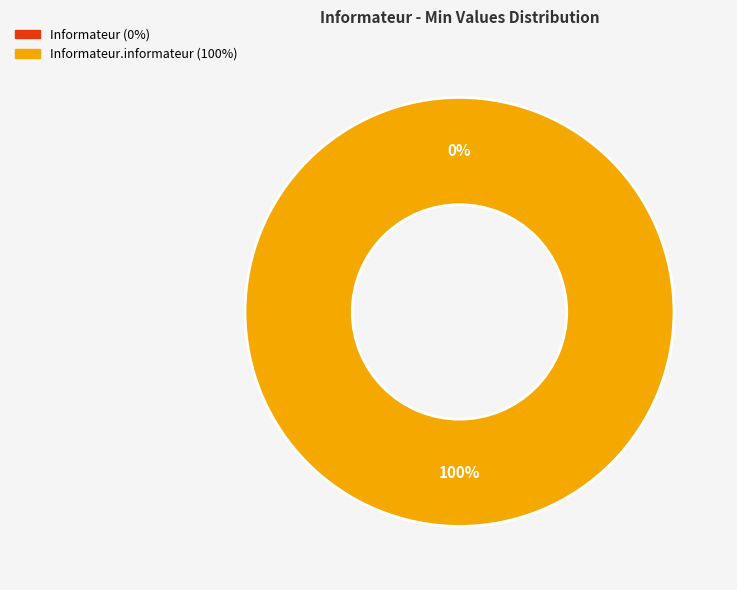

What is the change in value from Informateur to Informateur.informateur?

+1